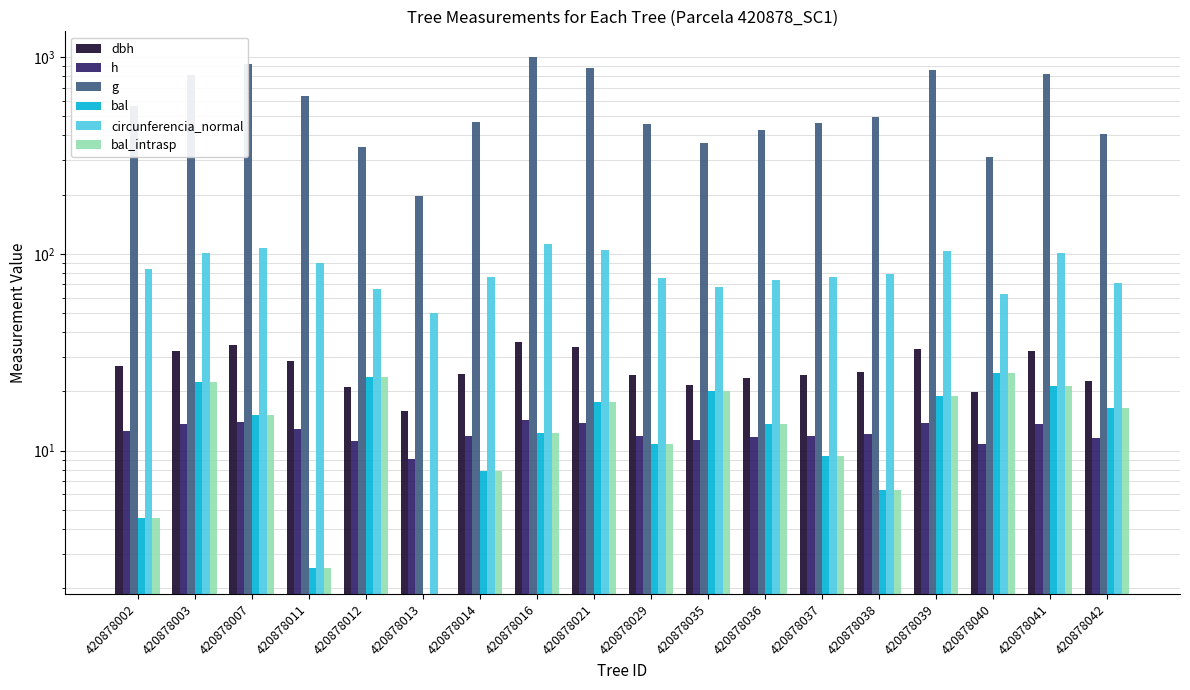

What is the sum of all bal_intrasp values?

248.1